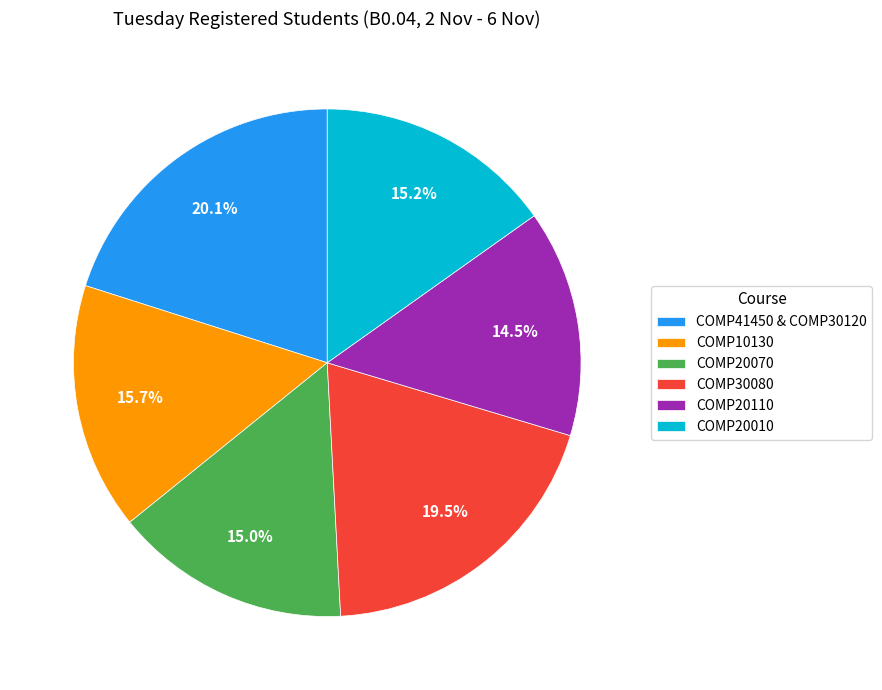

Which slice is the smallest?

COMP20110